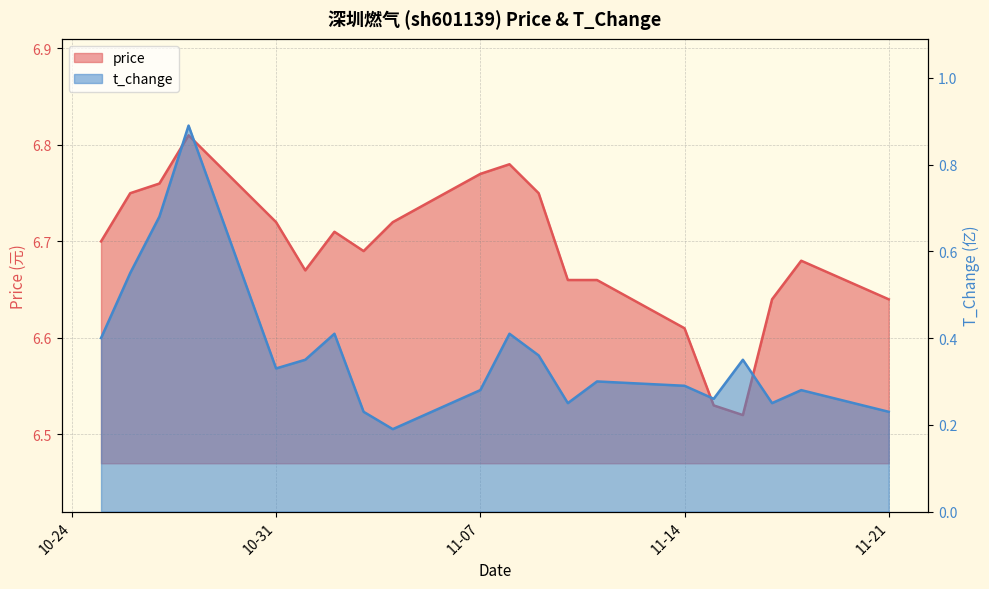

Where is the first local maximum for price?

2022-10-28